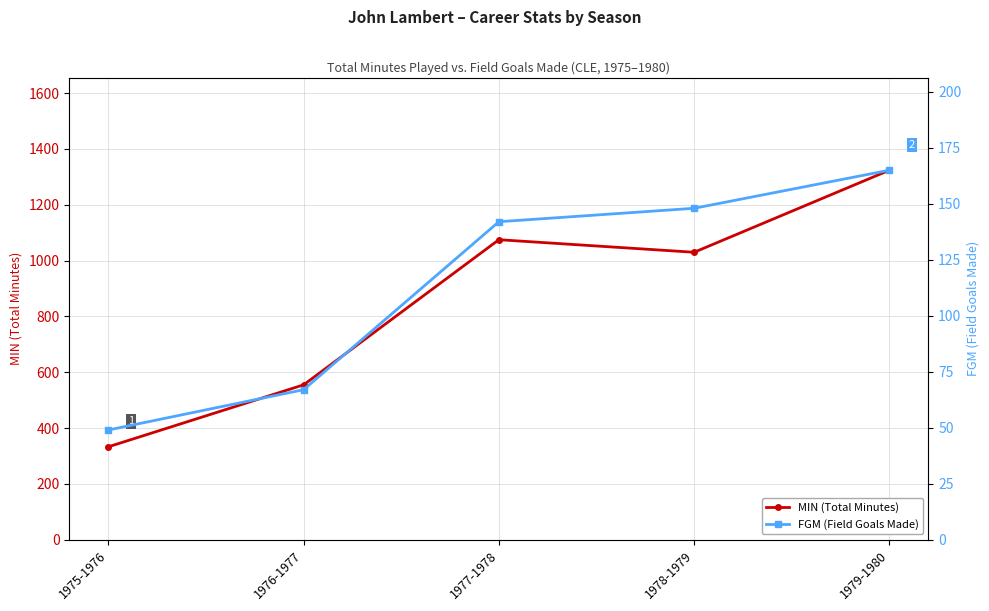

Between 1979-1980 and 1977-1978, which is larger?

1979-1980